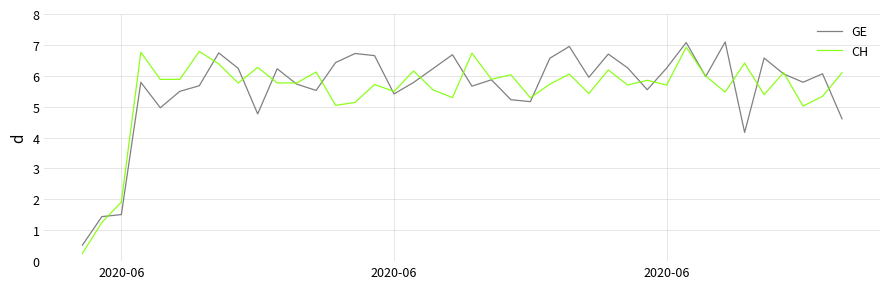

What is the sum of all GE values?

224.1